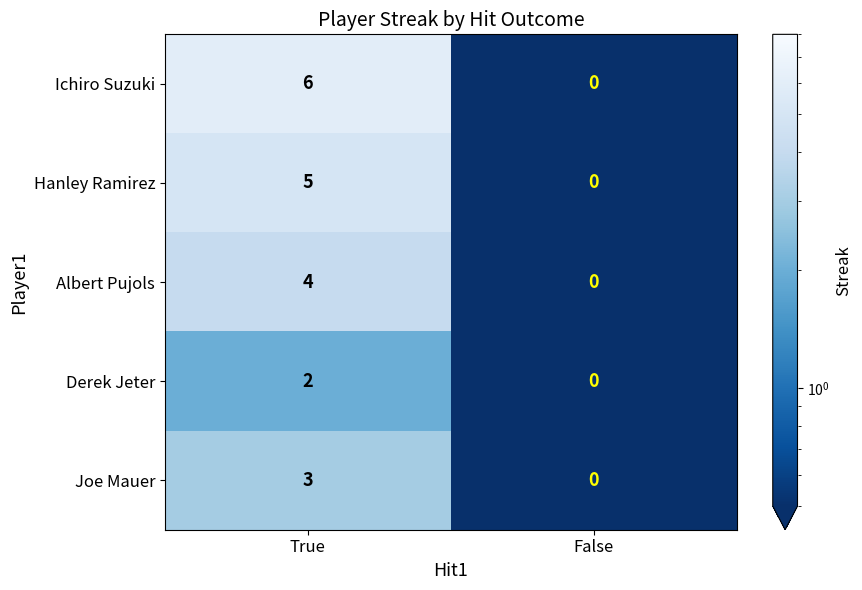

What is the maximum value shown in the chart?

6